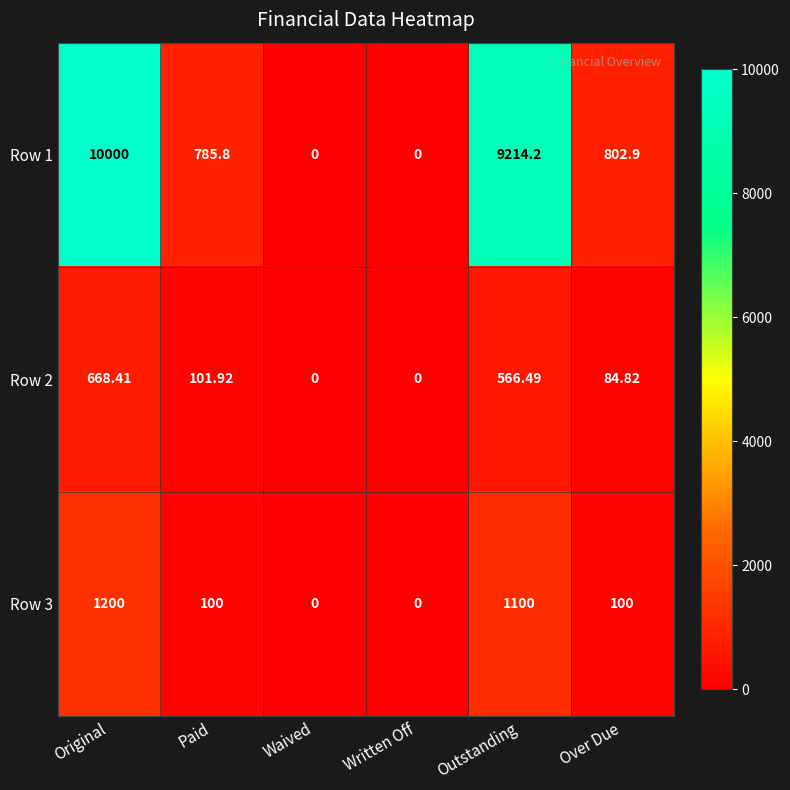

Is the value of Row 1 at Over Due greater than the value of Row 2 at Paid?

Yes